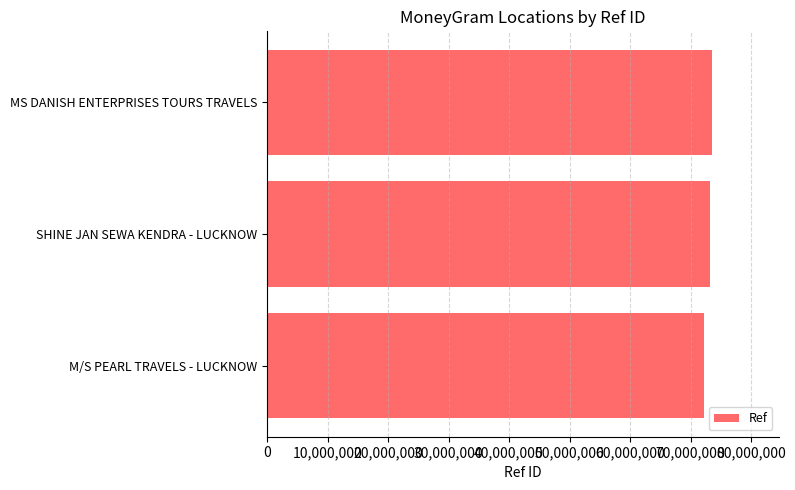

What is the smallest value displayed?

72306839